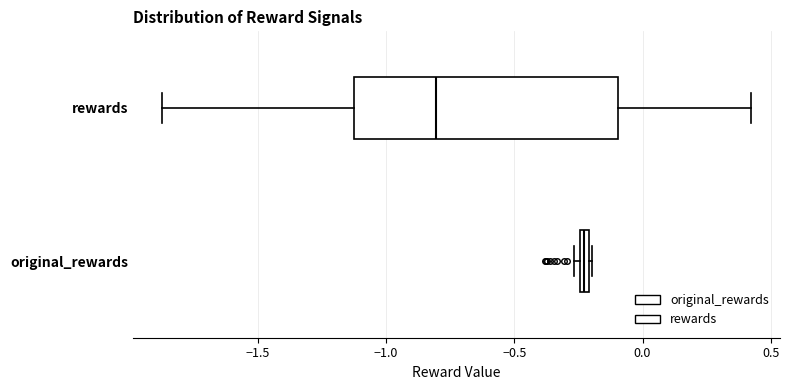

Where does the left whisker of the box for rewards end on the x-axis? The values are not printed on the chart, so give them approximately, as read against the axis.

-1.85